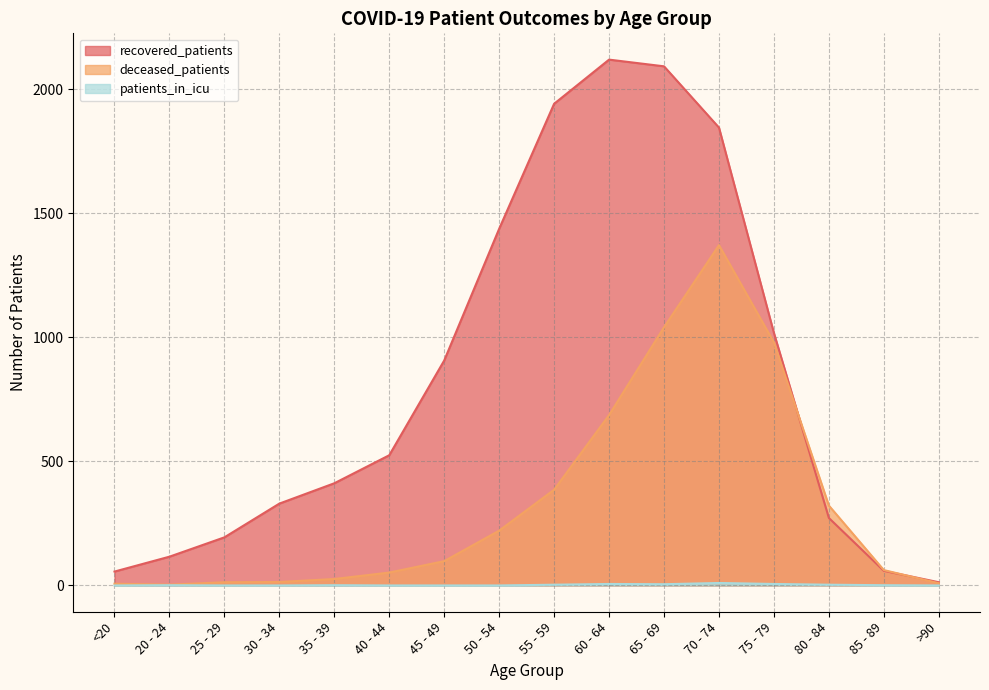

What is the difference between the second highest and minimum values in the deceased_patients series?

1038